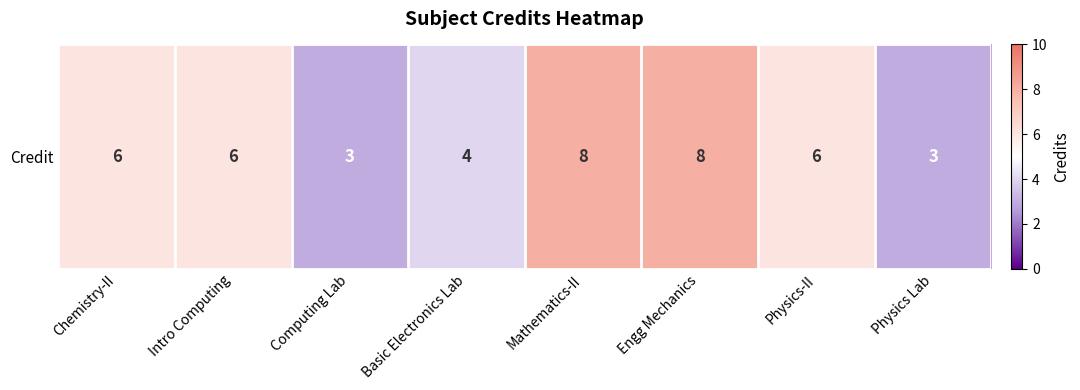

What is the difference between the maximum and second lowest values?

5